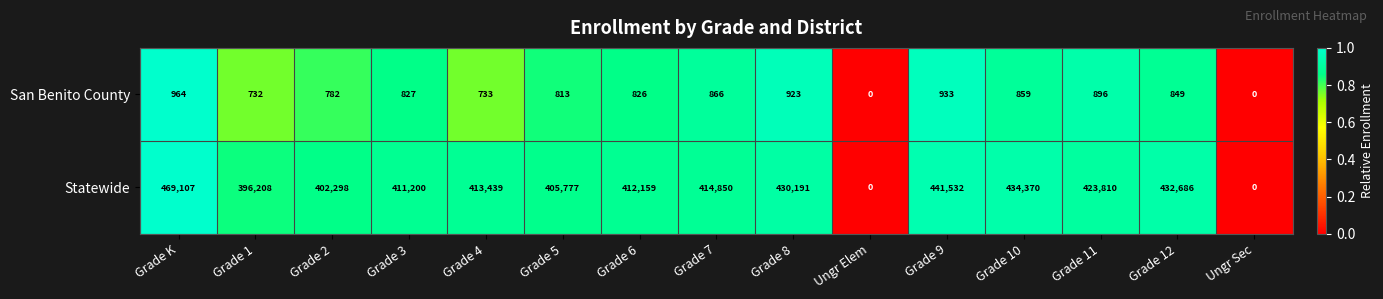

How many values in the San Benito County series are below 827?

7